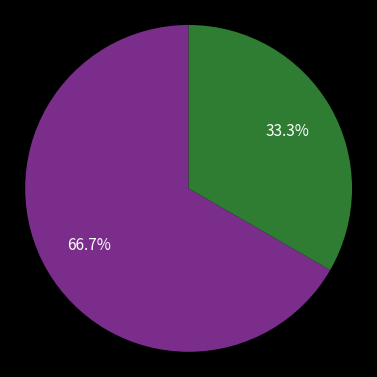

Count the number of slices in the pie.

2